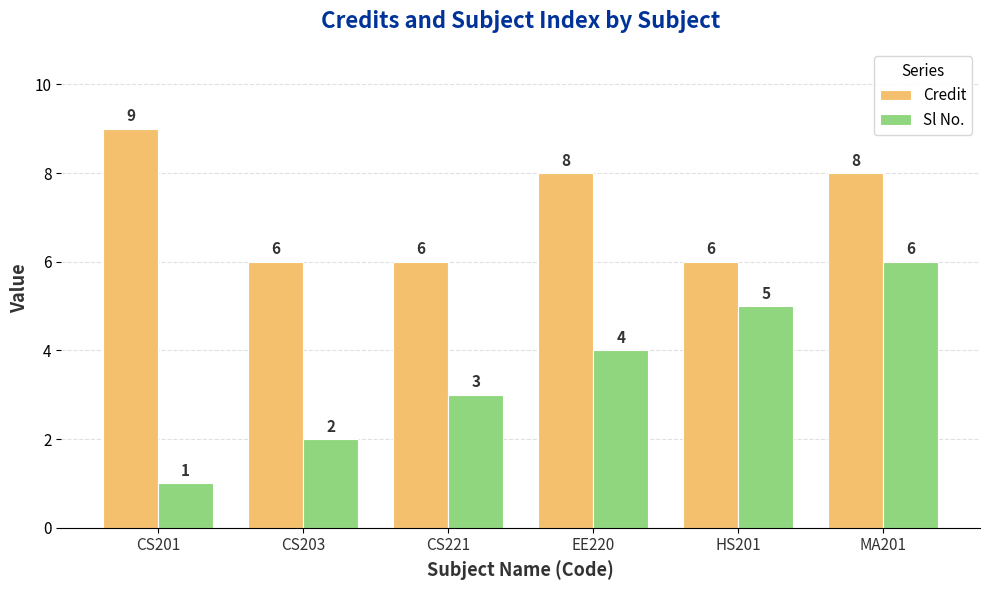

Count the Sl No. values in the range 2 to 5.

4